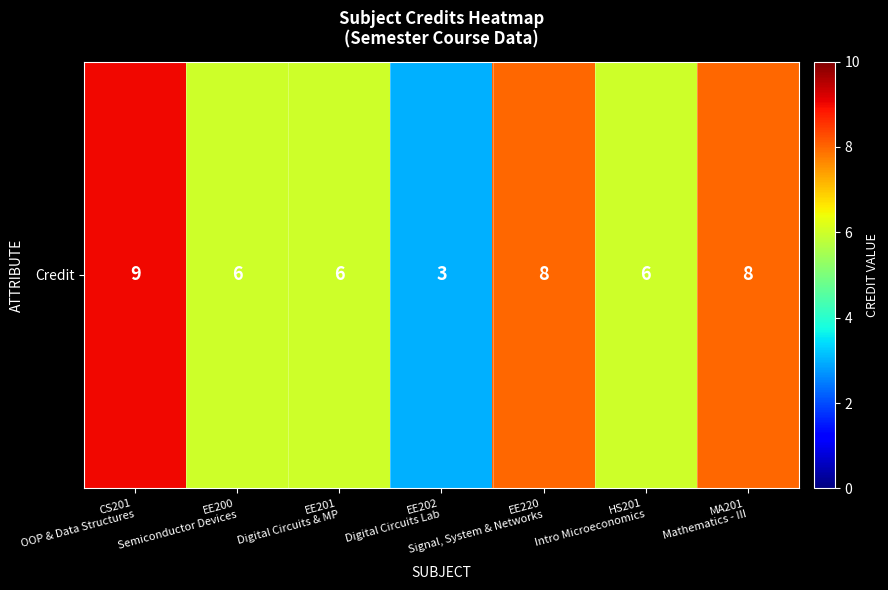

Which label corresponds to the smallest value in the chart?

EE202
Digital Circuits Lab